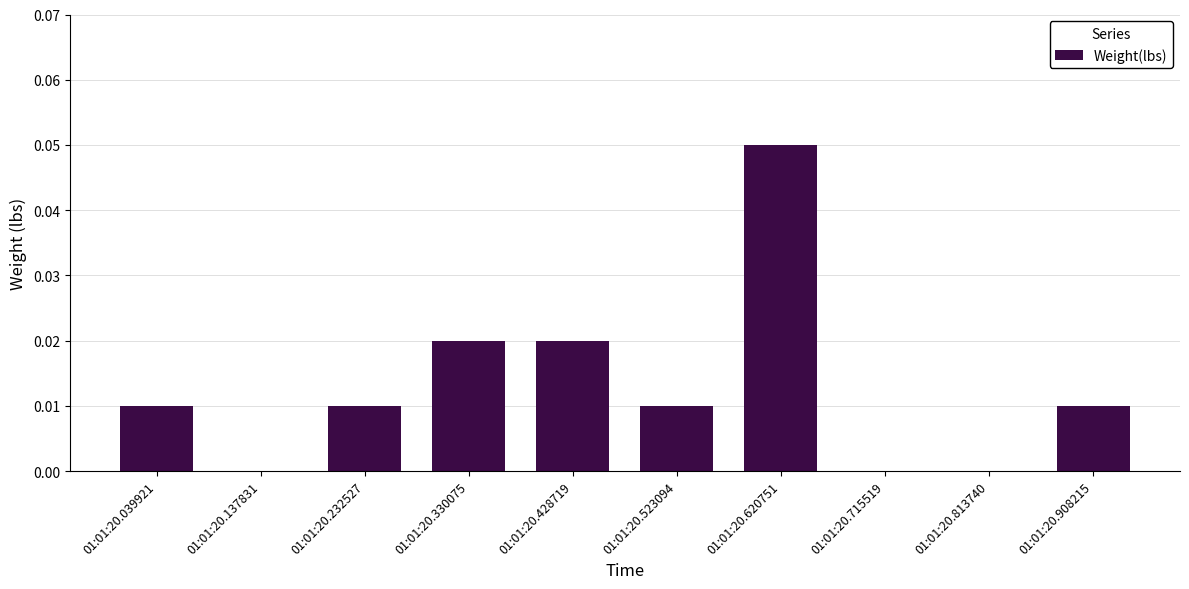

Which category has the highest value across all series?

01:01:20.620751